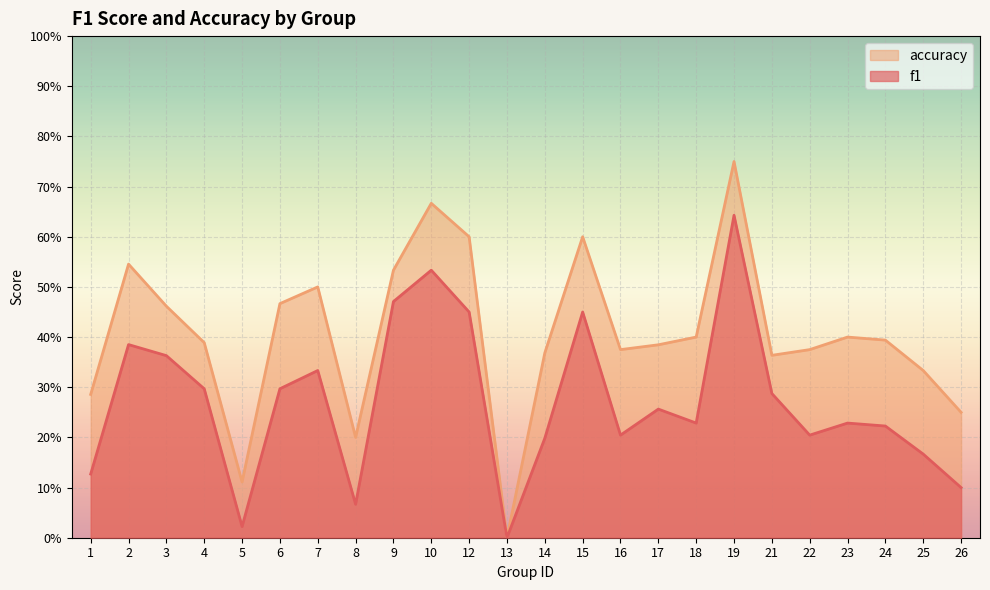

At how many categories does at least one series exceed 0?

23